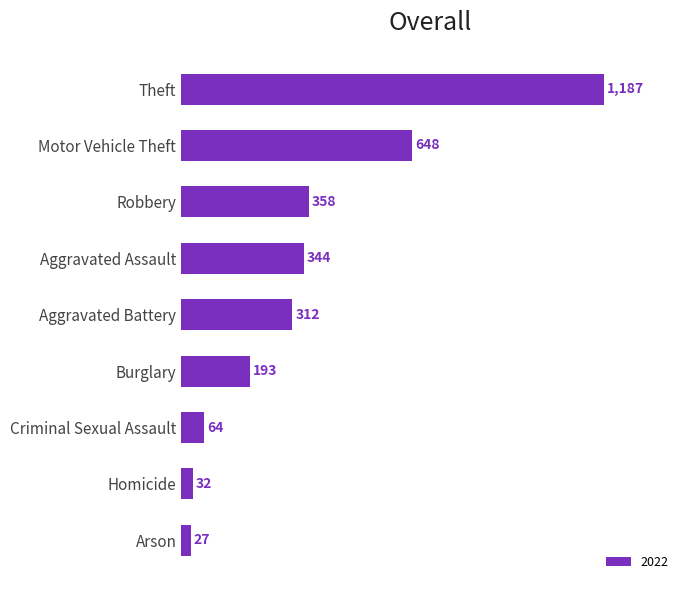

The chart shows a value of 358 at Robbery. True or false?

True